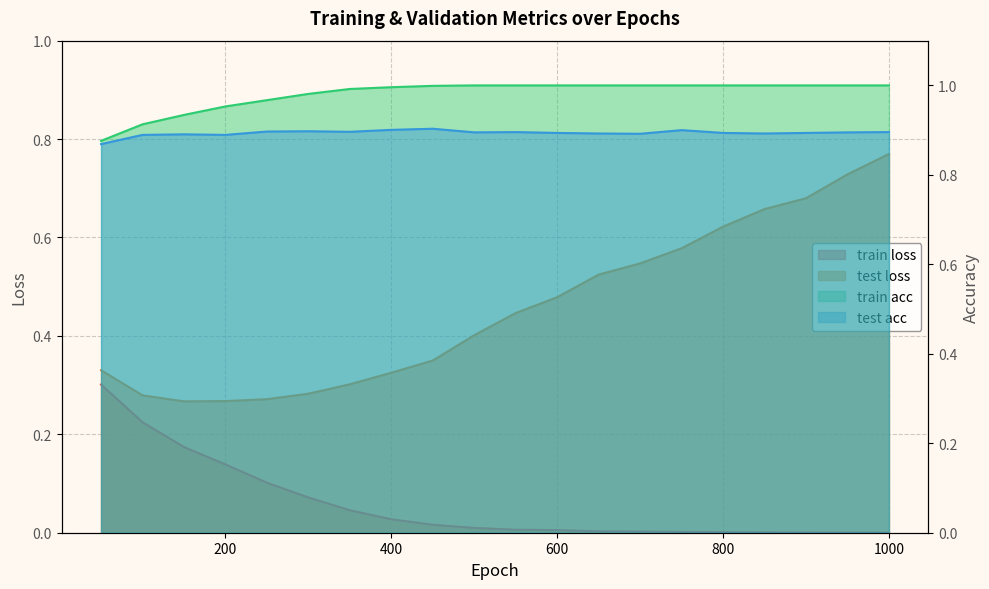

Rank the categories by test loss value from lowest to highest.

150.0, 200.0, 250.0, 100.0, 300.0, 350.0, 400.0, 50.0, 450.0, 500.0, 550.0, 600.0, 650.0, 700.0, 750.0, 800.0, 850.0, 900.0, 950.0, 1000.0